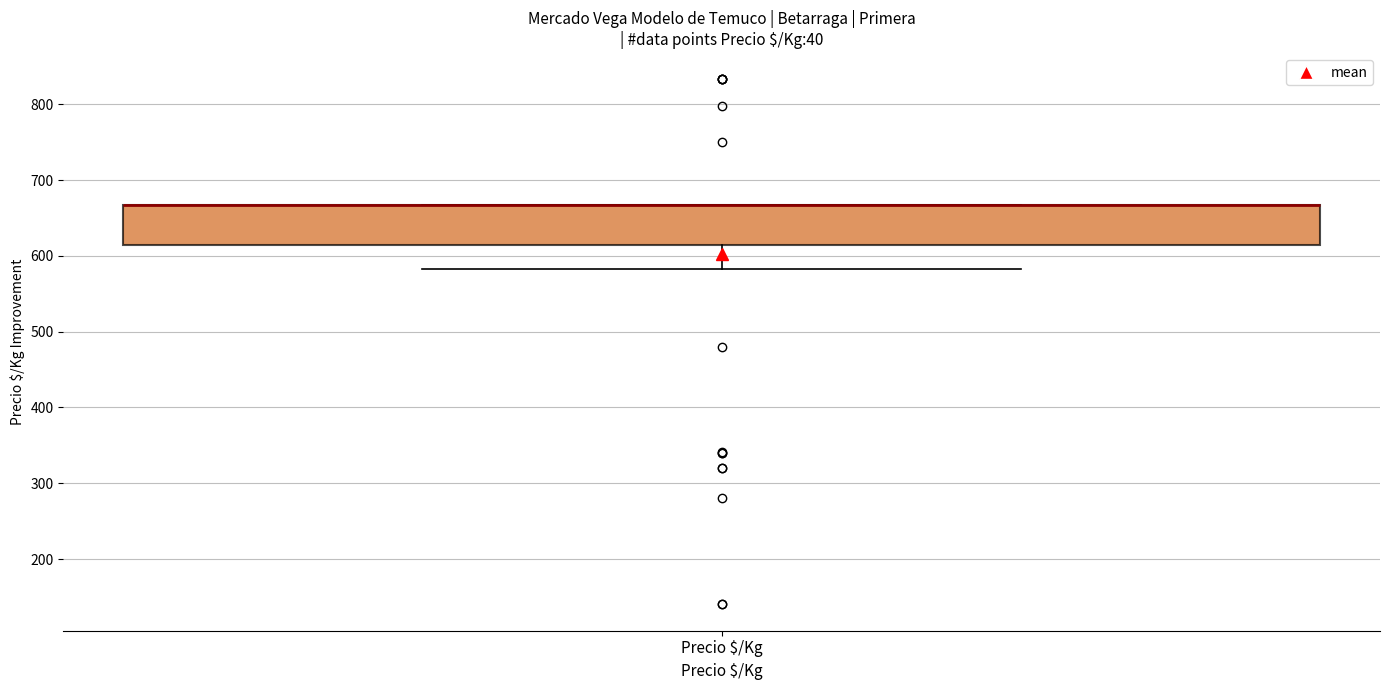

Where is the lower edge of the box for Precio $/Kg on the y-axis? The values are not printed on the chart, so give them approximately, as read against the axis.

610